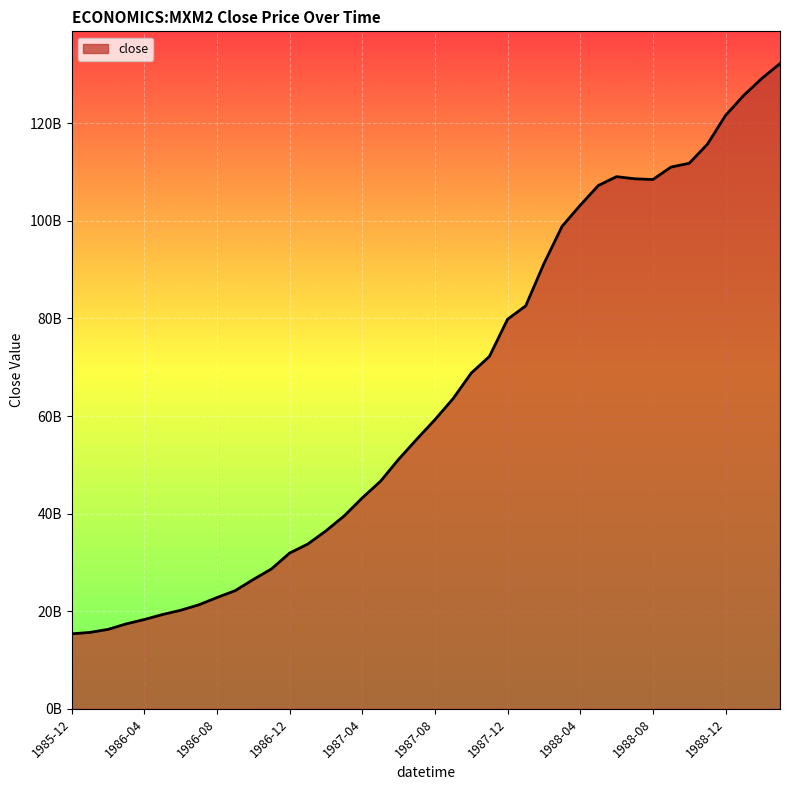

Reading left to right, transcribe all the data shown in this chart.

15370409000	15657637000	16278181000	17402686000	18303098000	19322367000	20201435000	21314201000	22806242000	24213141000	26502523000	28667050000	31917280000	33764580000	36470753000	39518607000	43225213000	46622809000	51125416000	55251725000	59256523000	63569353000	68812252000	72216014000	79840773000	82590973000	91226258000	98878863000	103202152000	107250272000	109067669000	108628013000	108477536000	111032126000	111806286000	115697343000	121604243000	125717628000	129195416000	132238026000